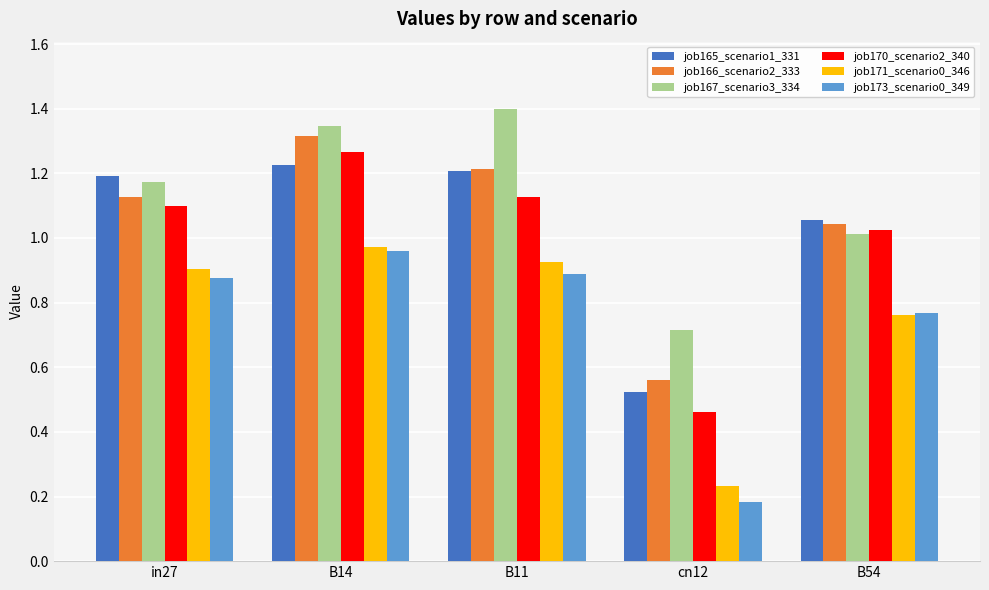

What position from the left is in27?

1